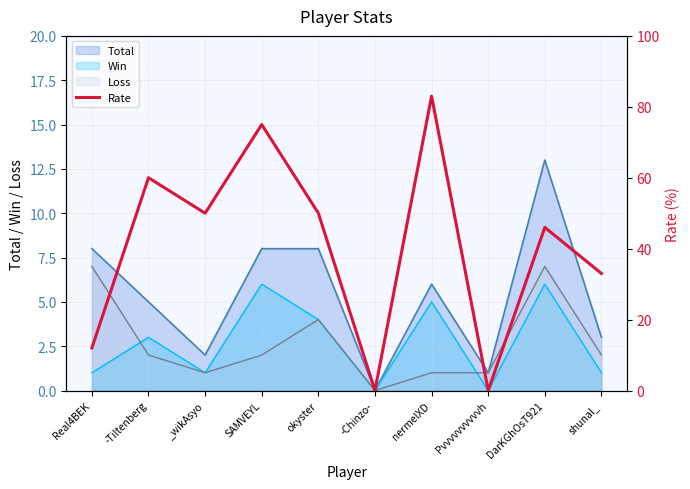

What is the maximum value shown in the chart?

83